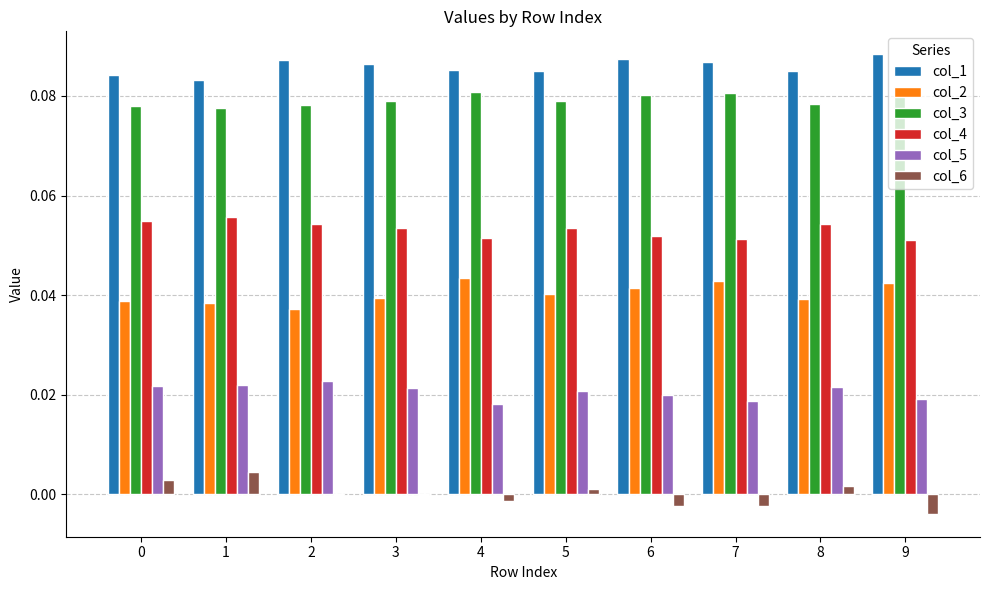

Count the col_3 values in the range 0 to 1.

10